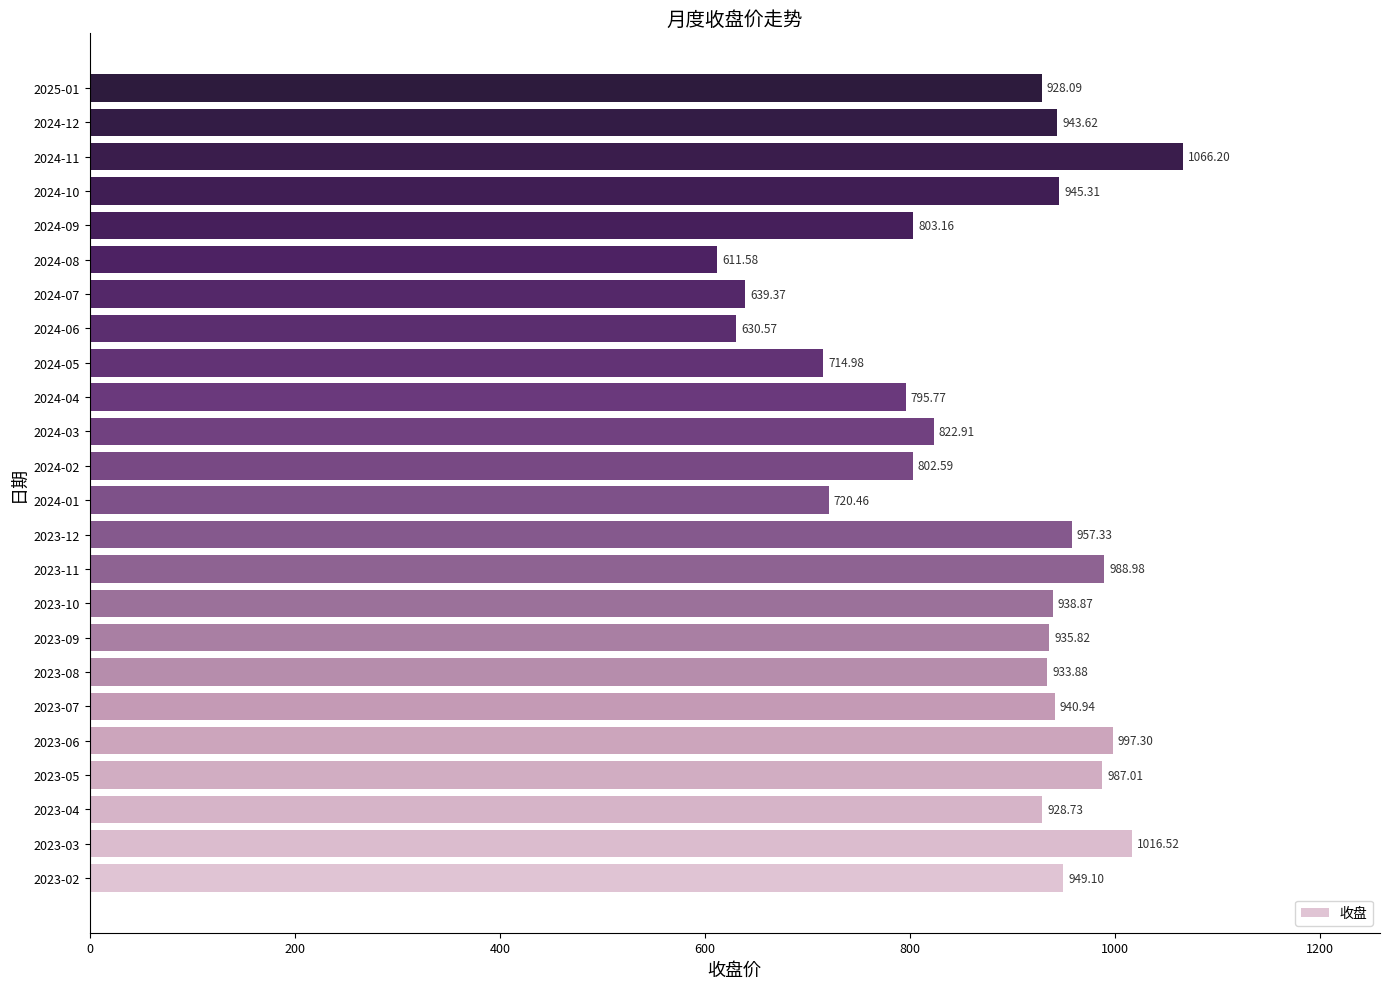

Which label corresponds to the largest value in the chart?

2024-11